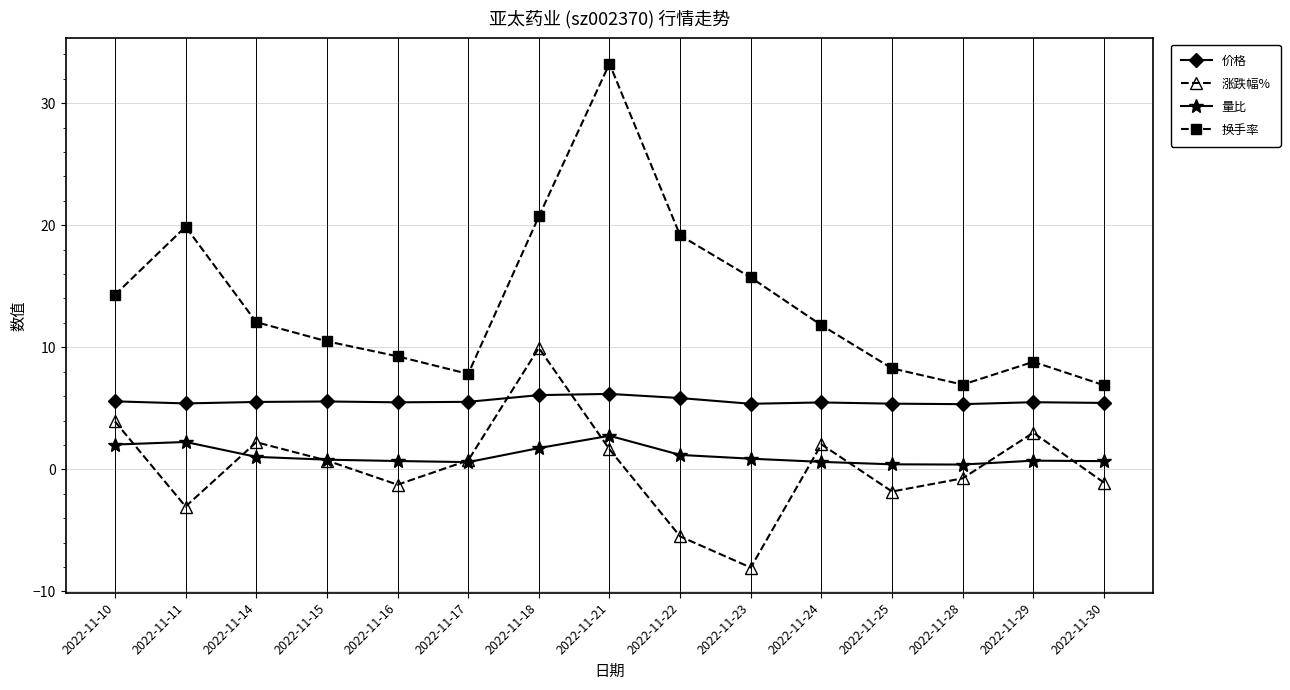

Which label corresponds to the largest value in the chart?

2022-11-21